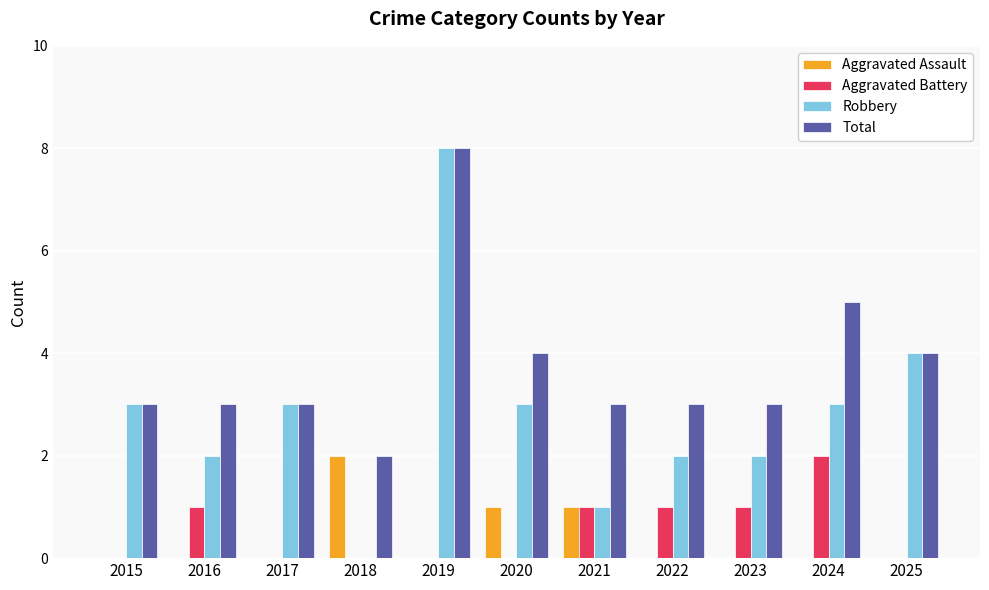

Does the chart contain stacked bars?

No